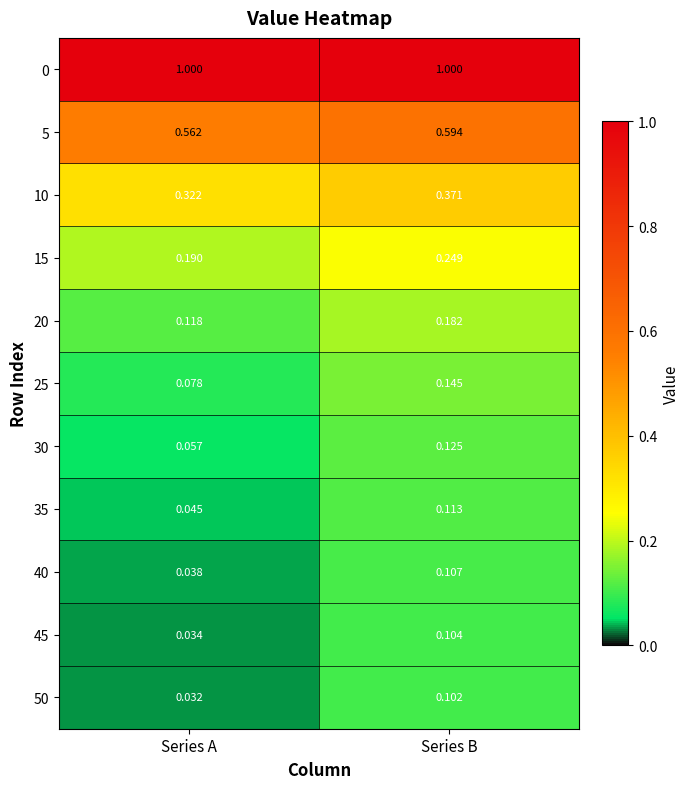

At which category does the chart reach its minimum across all series?

Series A